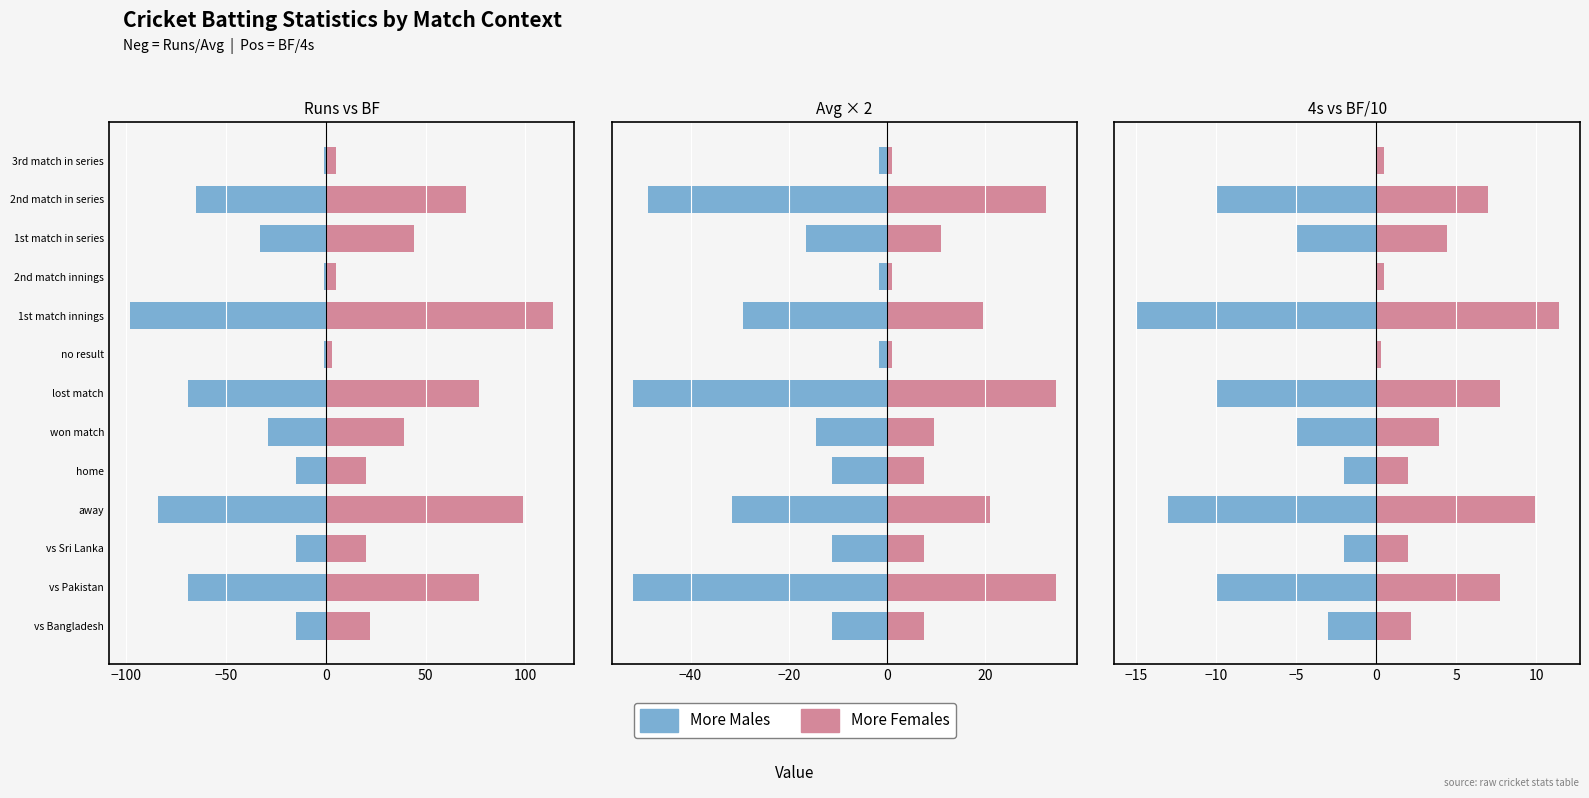

What is the highest value of the More Females series?

11.4